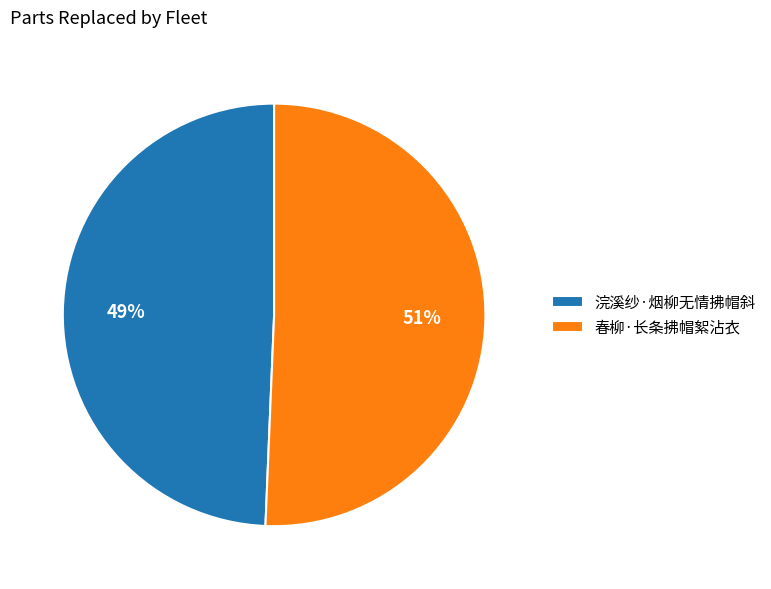

How many slices are in this pie chart?

2